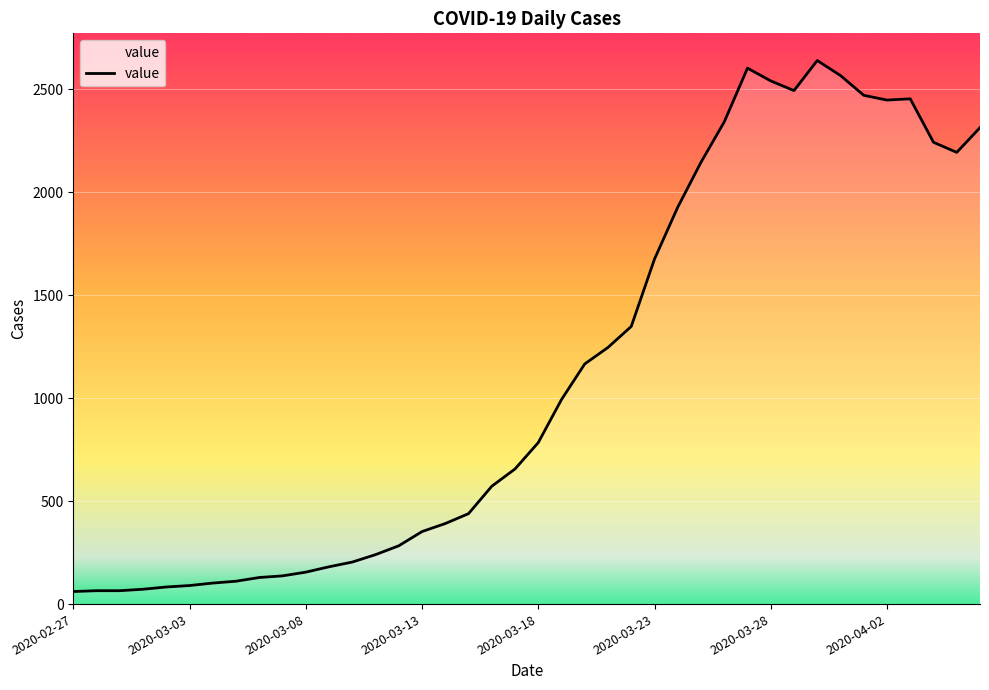

What is the smallest value displayed?

61